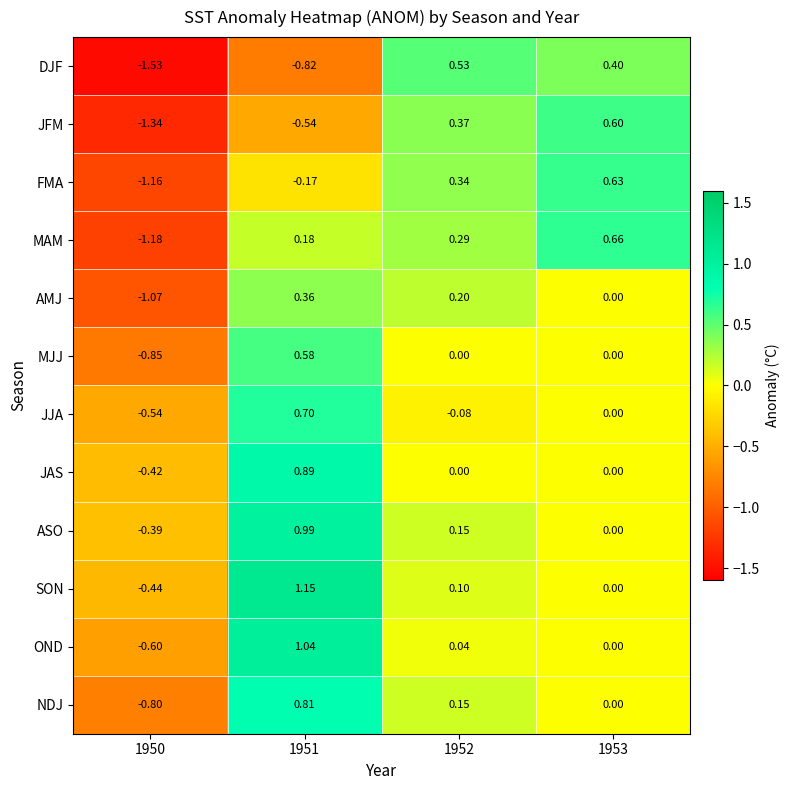

Rank the series by their maximum value, from lowest to highest.

AMJ, DJF, MJJ, JFM, FMA, MAM, JJA, NDJ, JAS, ASO, OND, SON